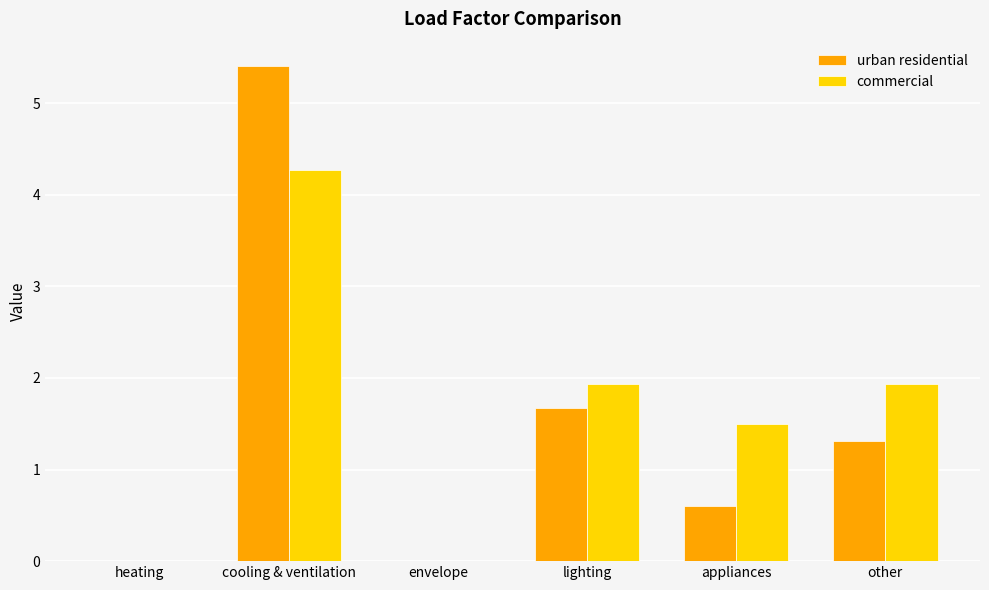

The value of urban residential at other is 1.3. True or false?

True